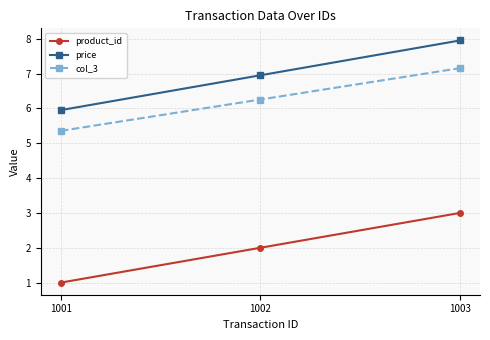

At how many categories does at least one series exceed 4?

3